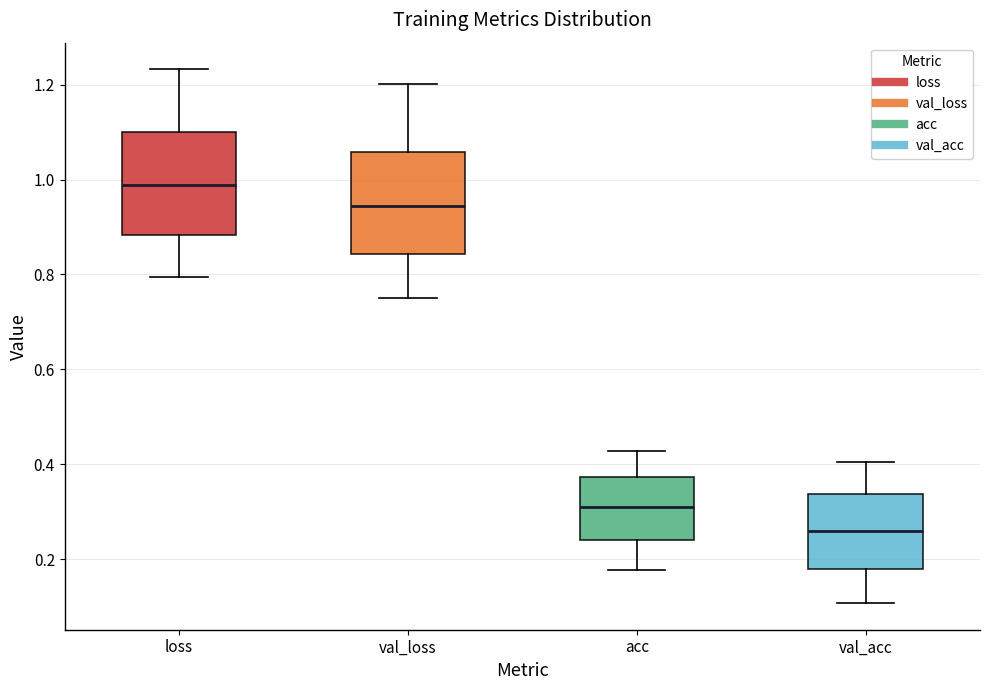

Where does the lower whisker of the box for loss end on the y-axis? The values are not printed on the chart, so give them approximately, as read against the axis.

0.80